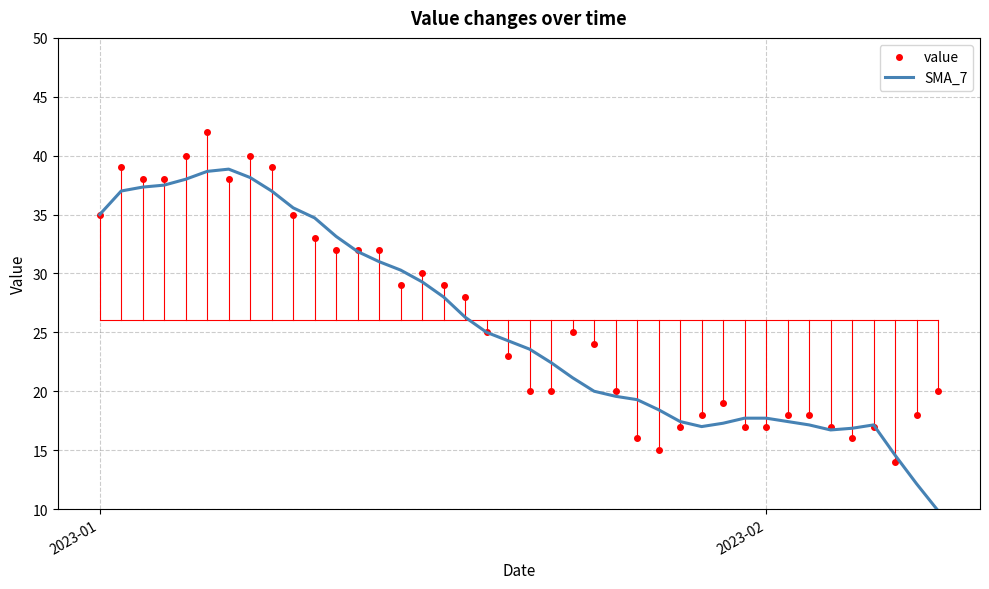

Rank the series by their maximum value, from lowest to highest.

SMA_7, value